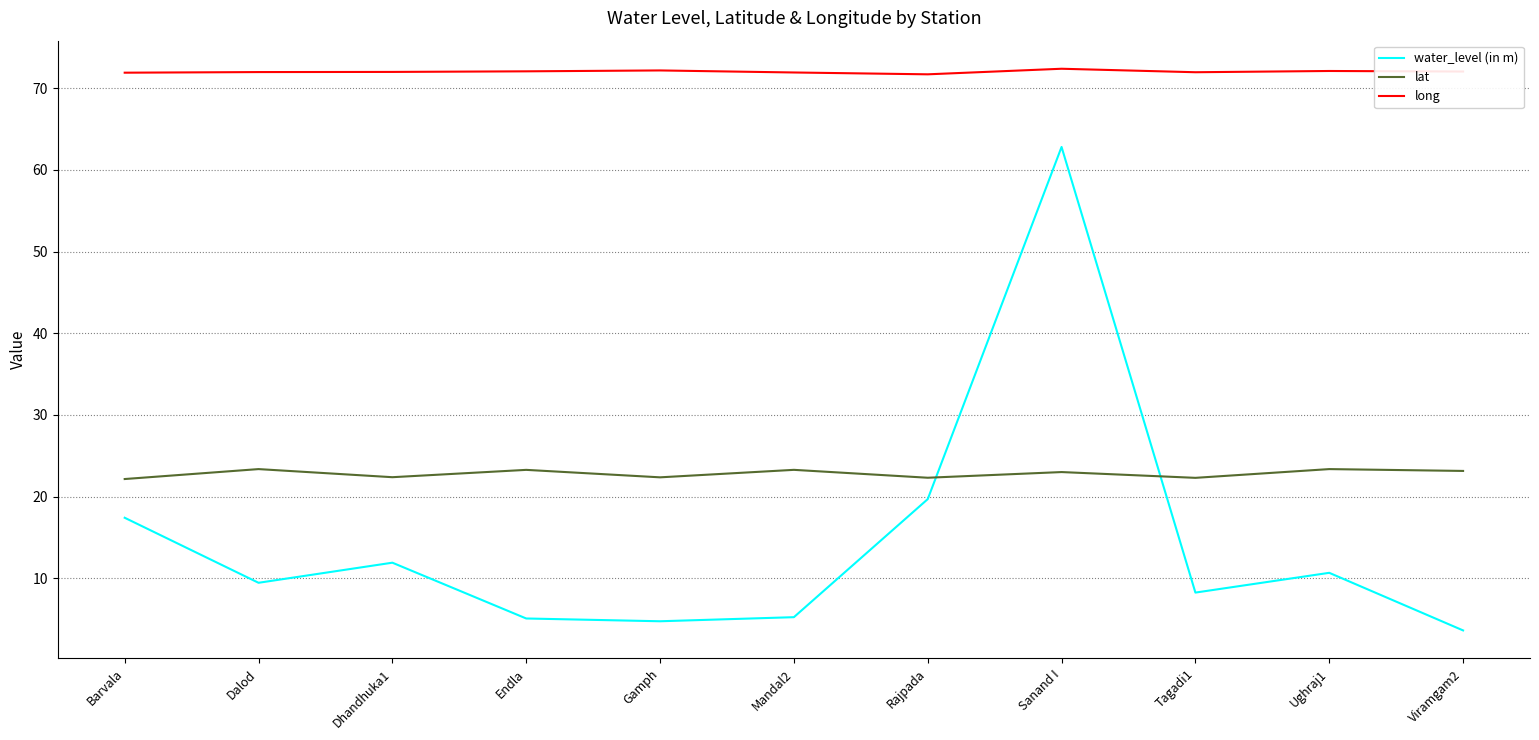

What is the minimum value for water_level (in m)?

3.6